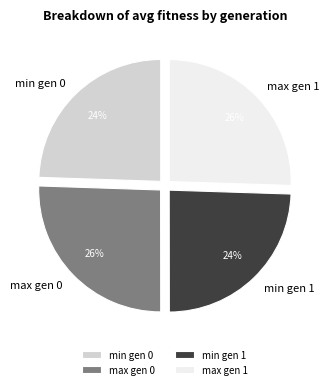

How many slices are in this pie chart?

4